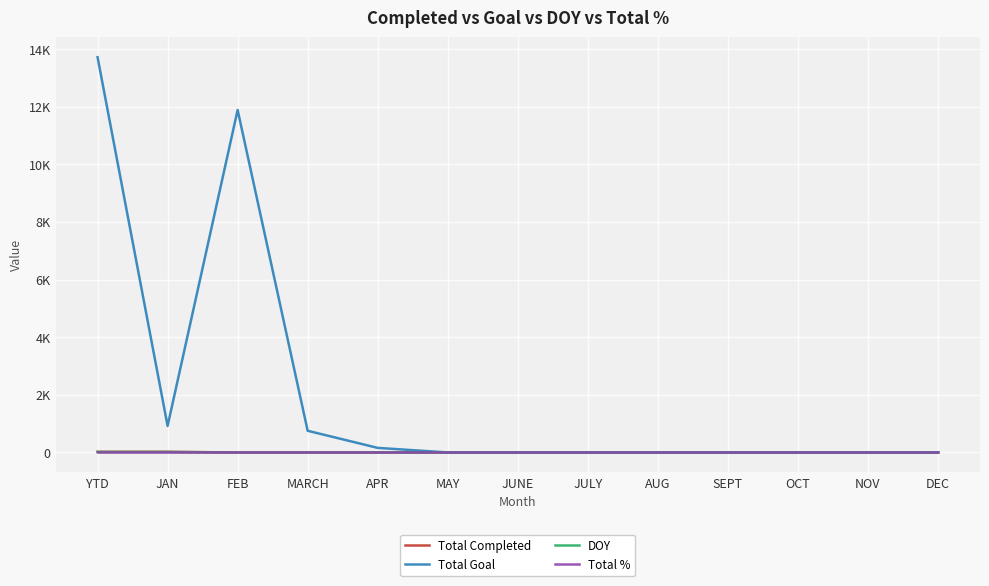

What is the total value across all series at NOV?

1